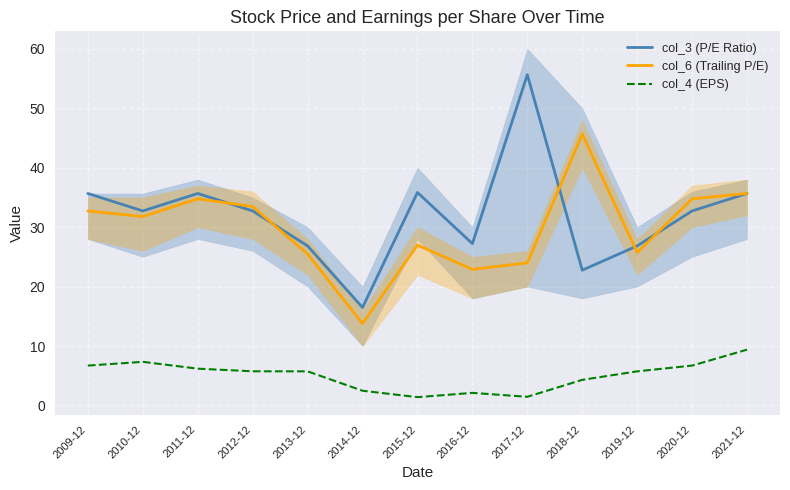

After their last crossing, which series has the higher values: col_6 (Trailing P/E) or col_3 (P/E Ratio)?

col_6 (Trailing P/E)